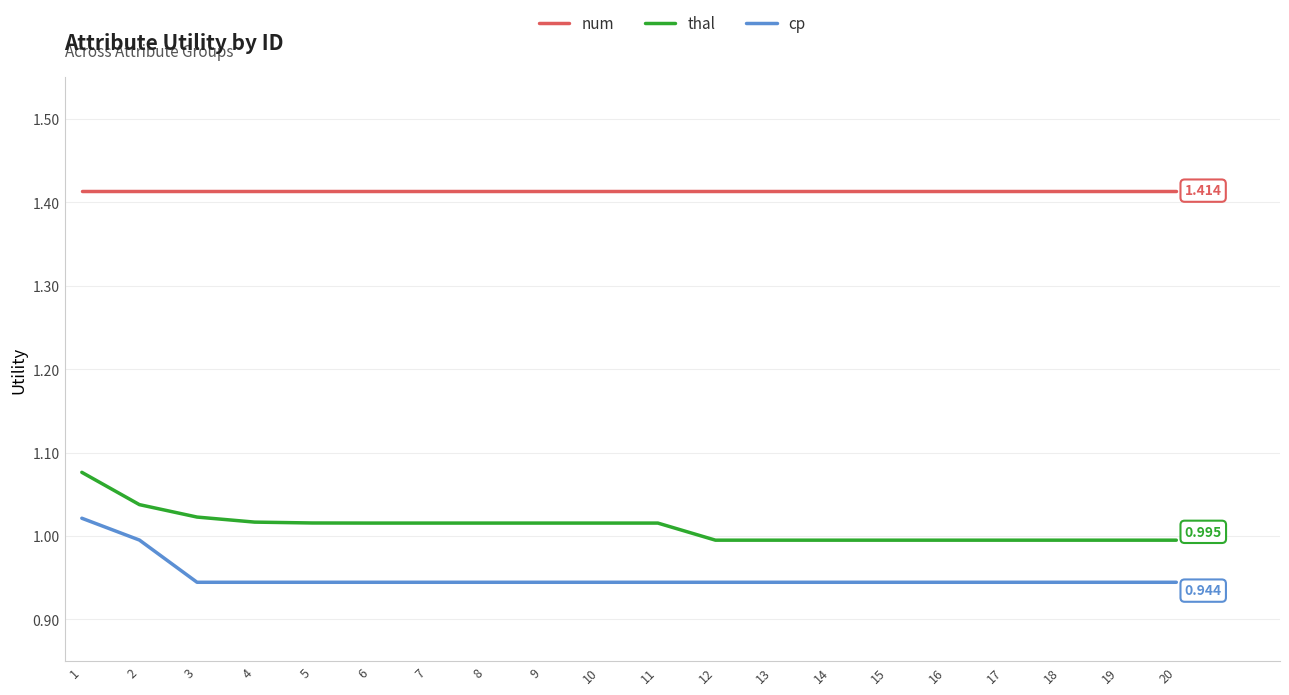

Rank the series by their maximum value, from highest to lowest.

num, thal, cp